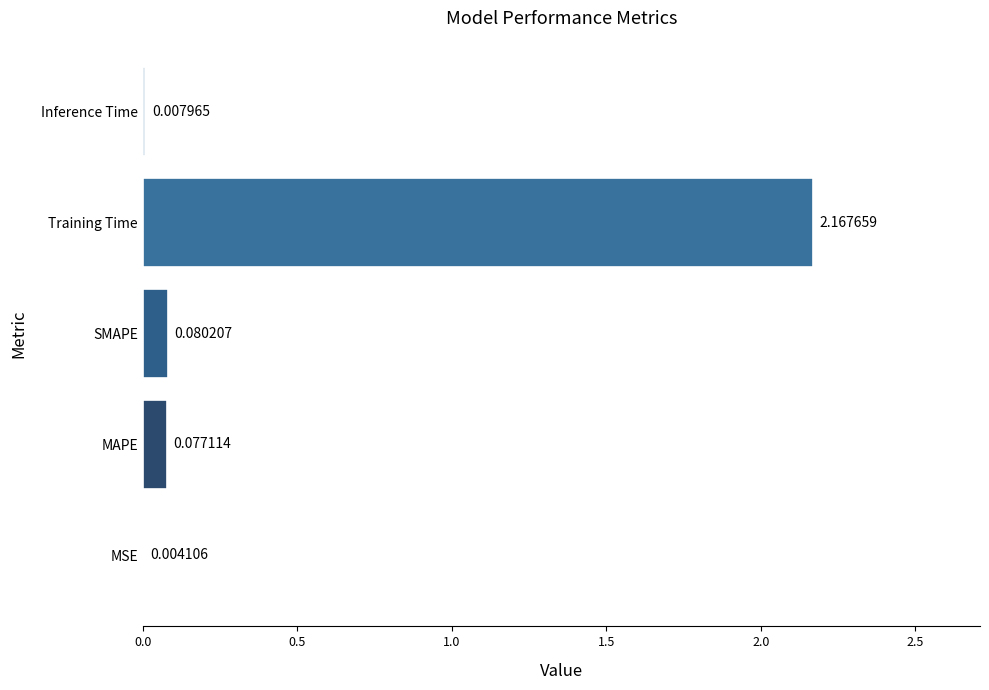

Between MSE and Inference Time, which is larger?

Inference Time